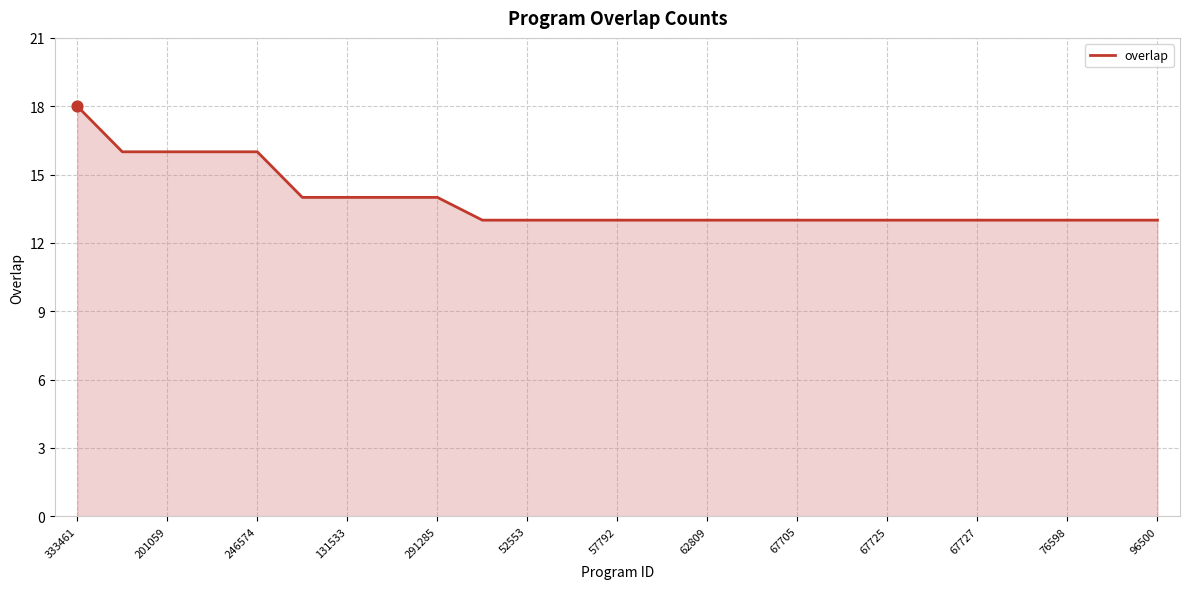

What is the smallest value displayed?

13